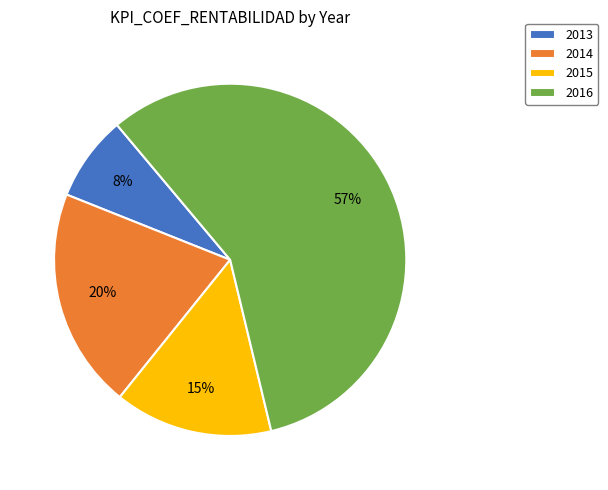

Between 2016 and 2014, which is larger?

2016